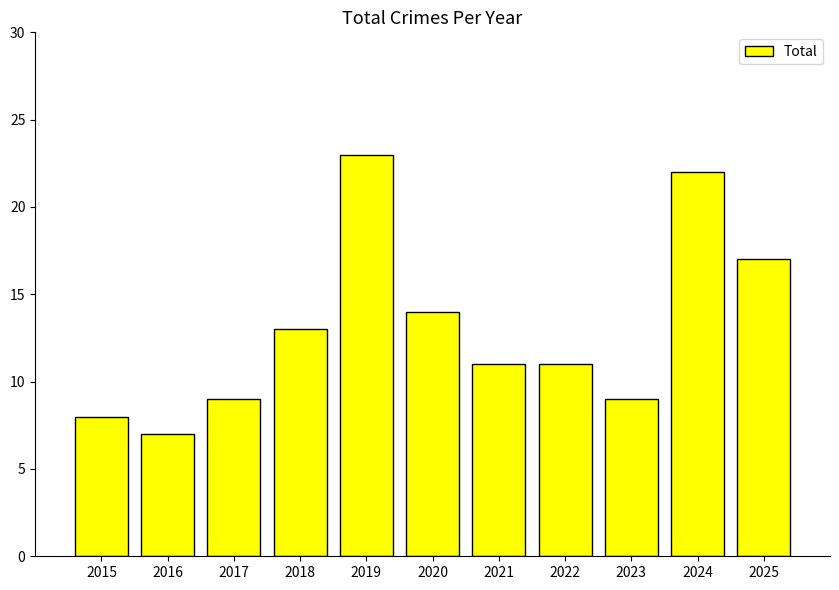

The value at 2021 is 19. True or false?

False